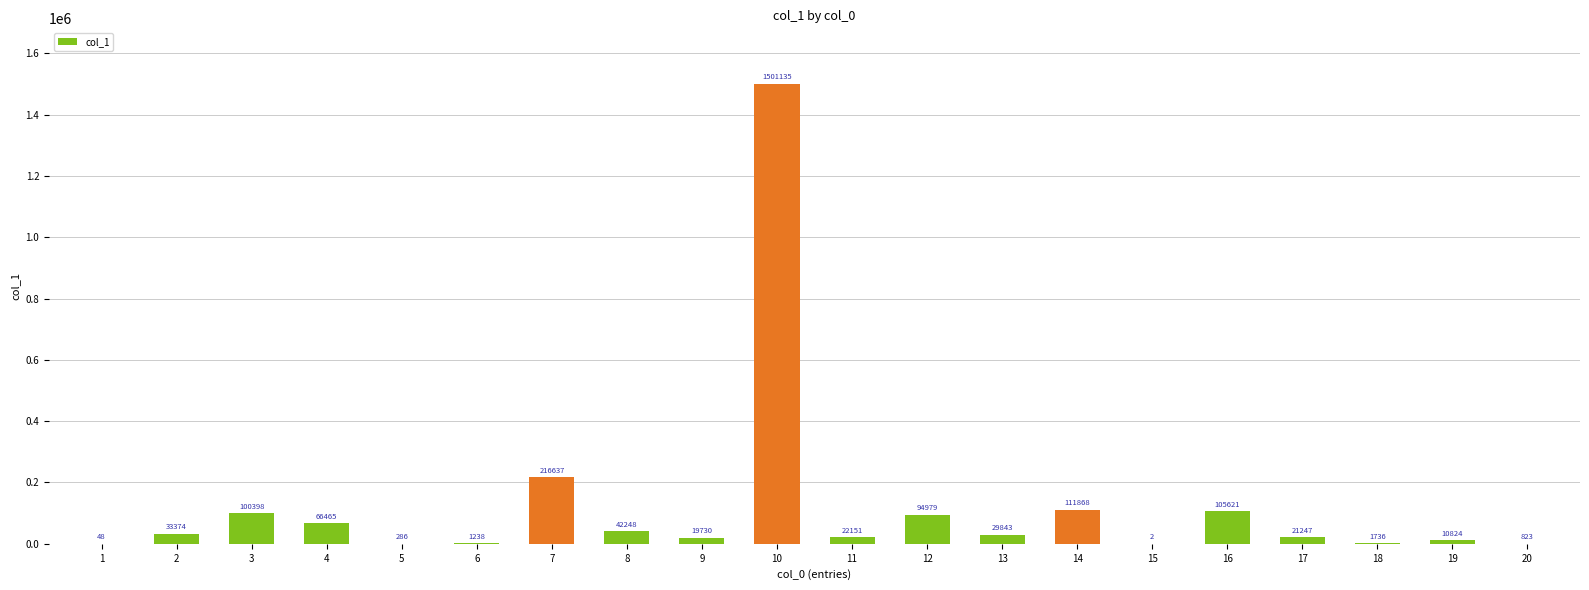

The chart shows a value of 286 at 5. True or false?

True